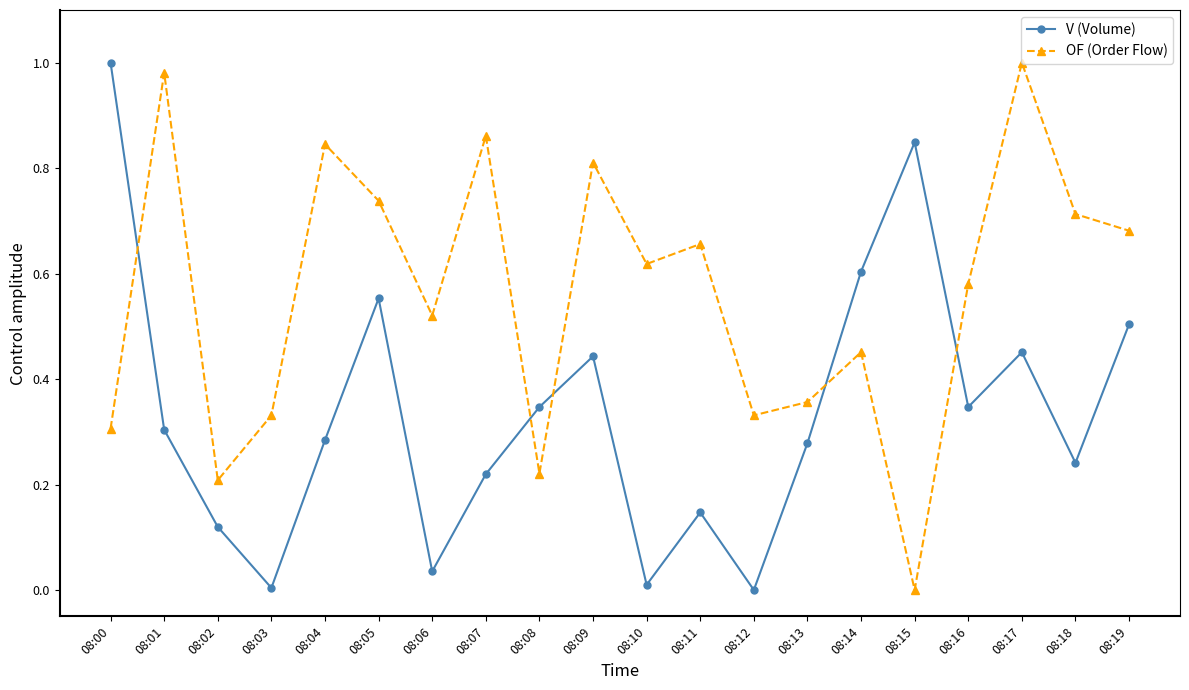

What are all the series names shown in the legend?

V (Volume), OF (Order Flow)